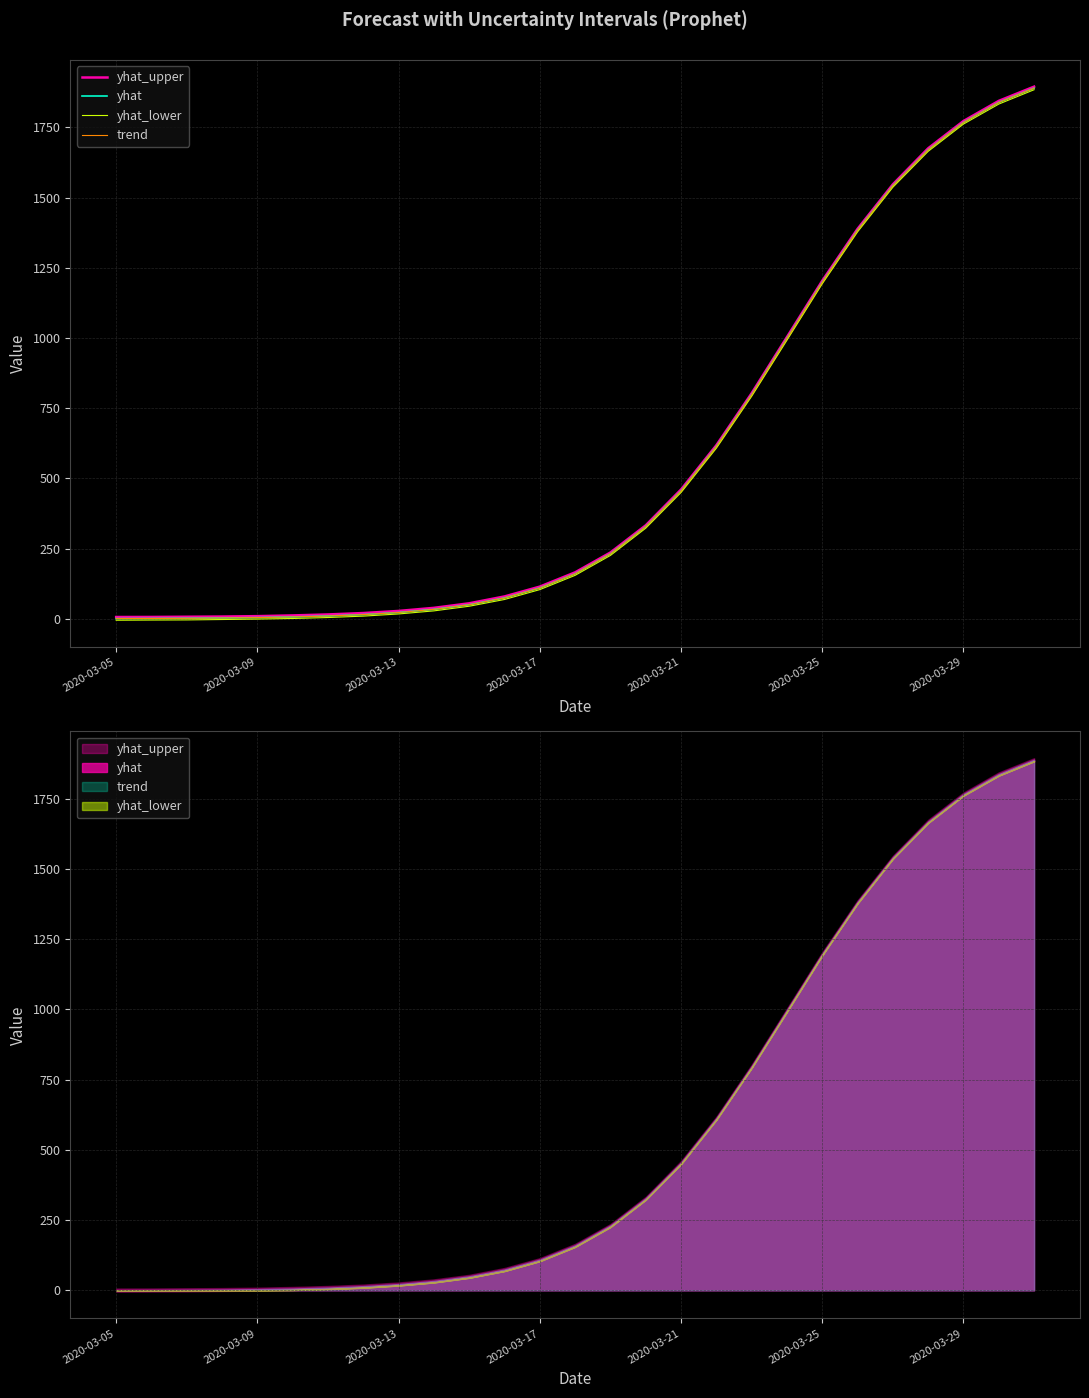

Rank the series by their maximum value, from lowest to highest.

yhat_lower, yhat, trend, yhat_upper